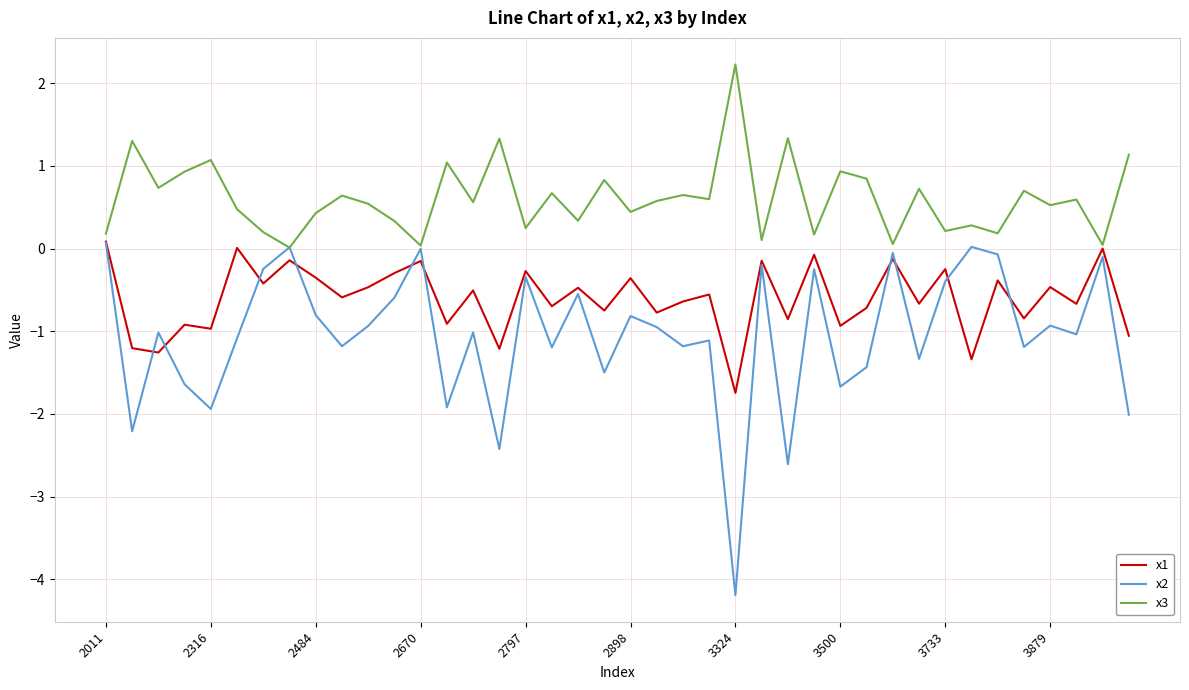

List the series in order of their overall mean, highest first.

x3, x1, x2